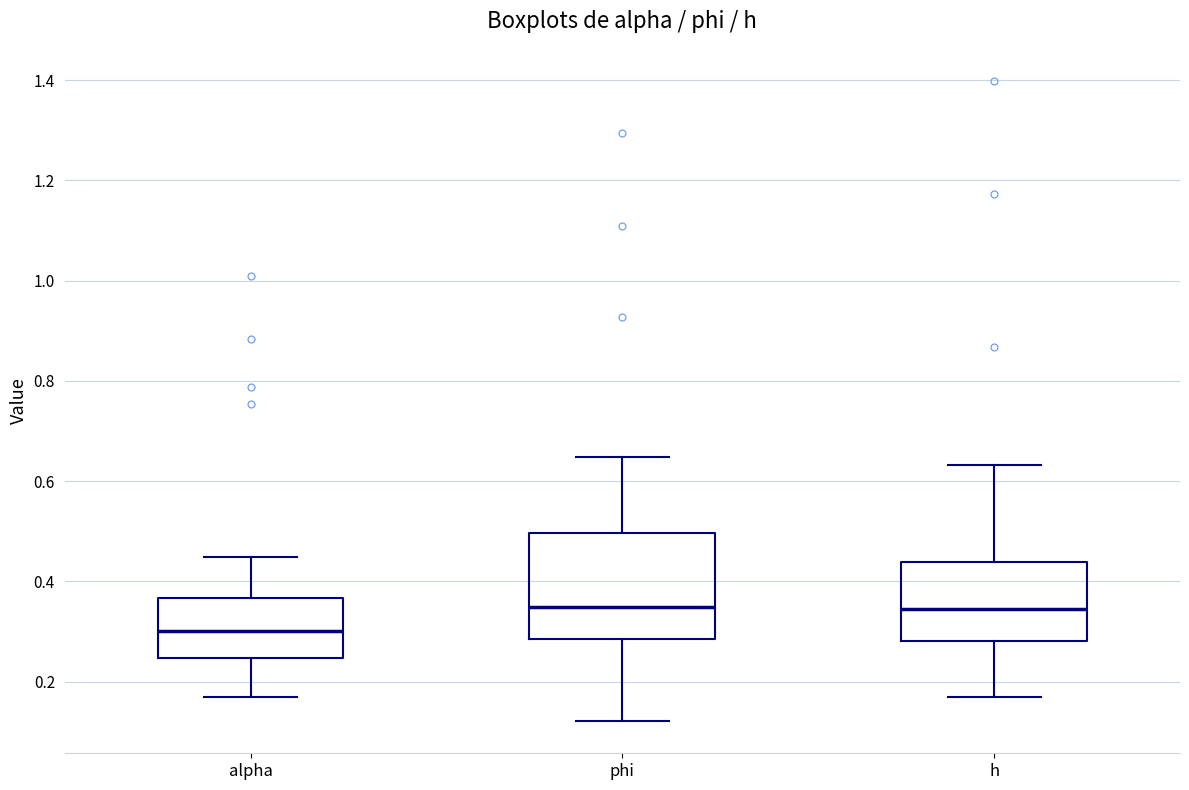

Comparing the boxes themselves (not the whiskers), which one is the tallest?

phi